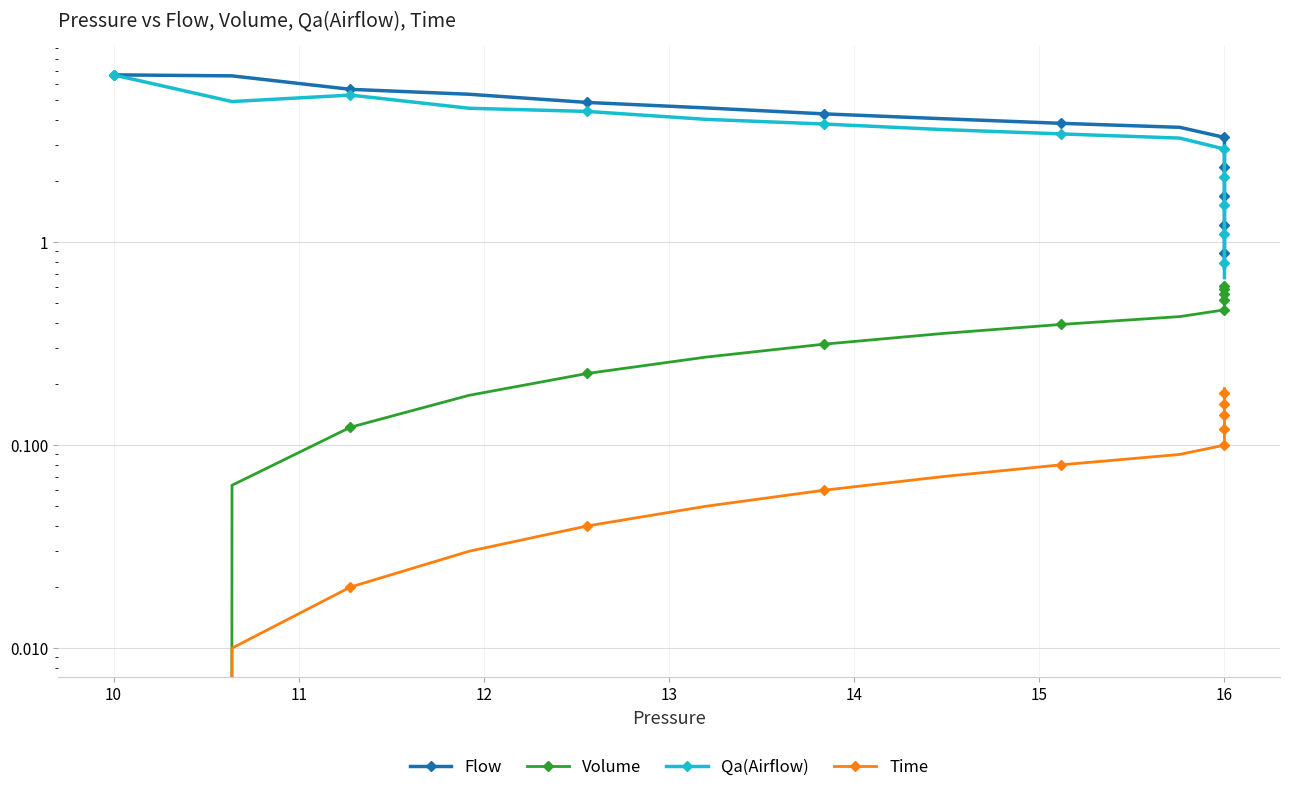

Which series has the largest total across all categories?

Flow